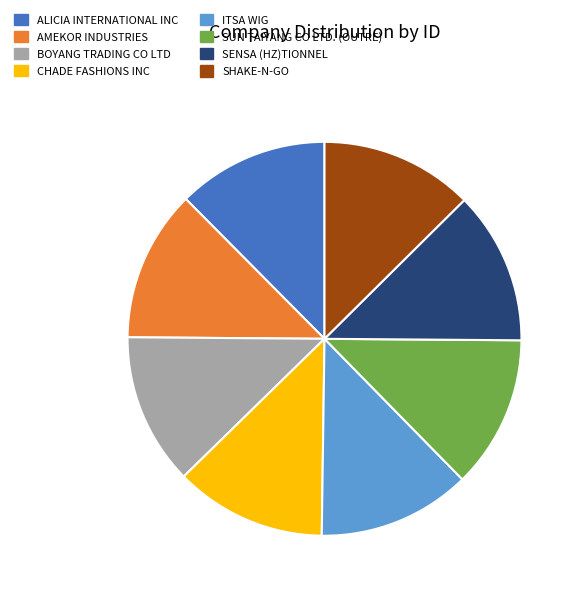

Is it true that ALICIA INTERNATIONAL INC is 1% of the pie?

False